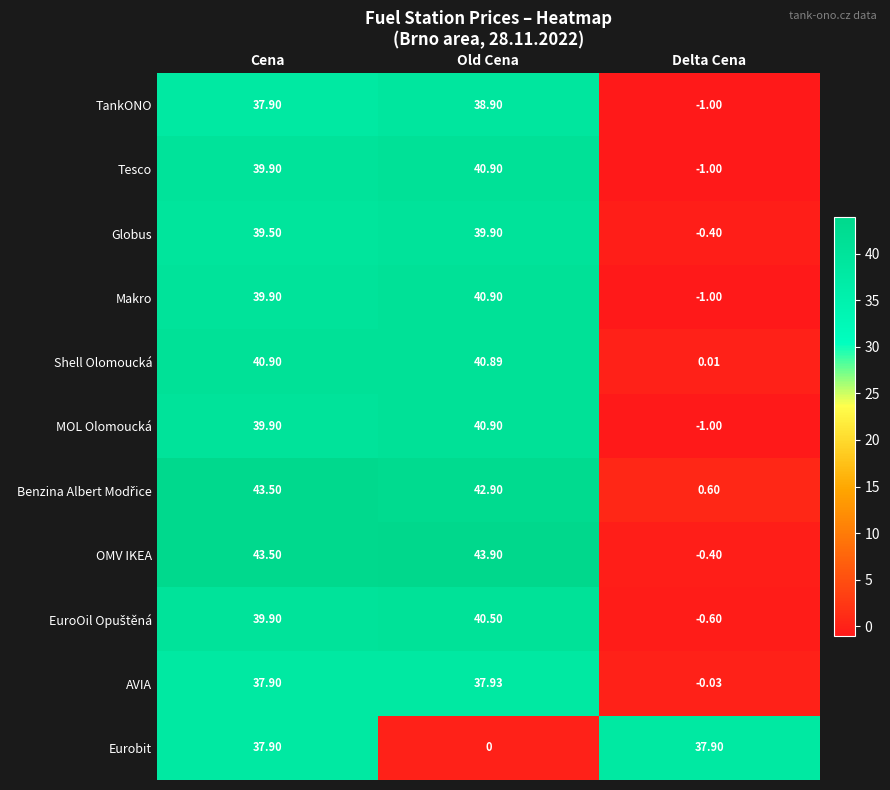

At which category is the sum across all series the highest?

Cena